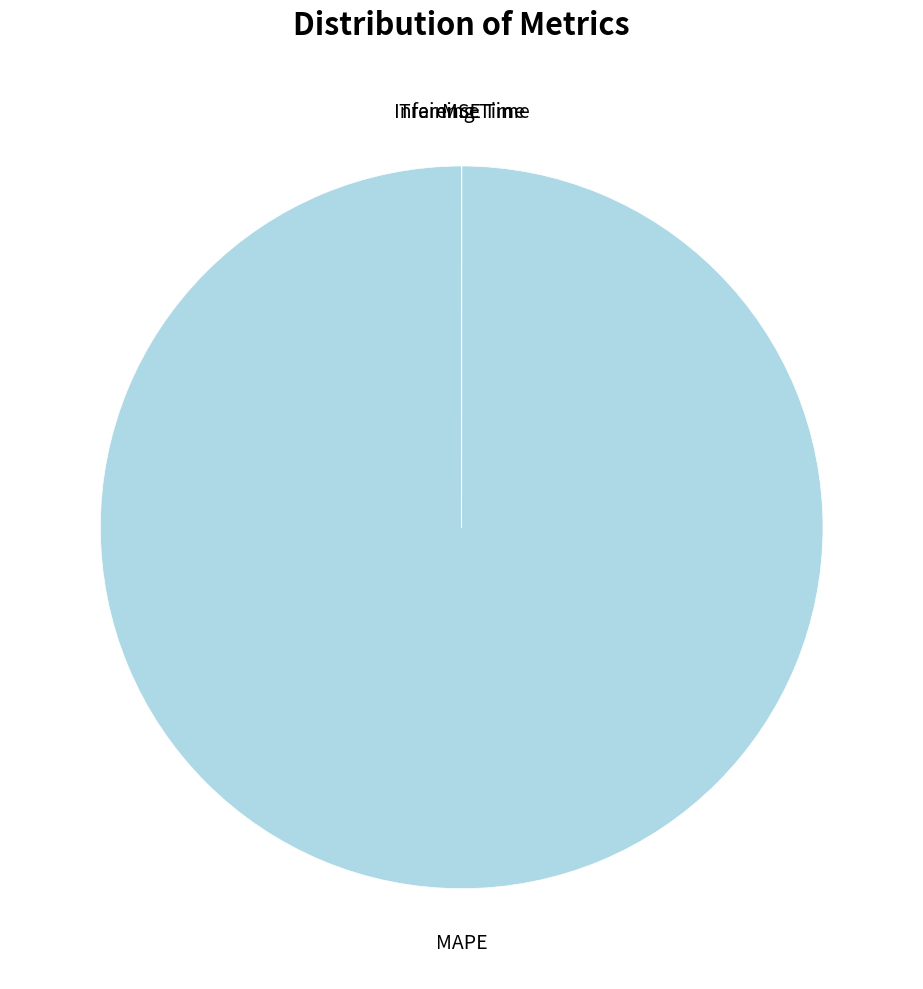

Is there a majority slice in this chart?

Yes